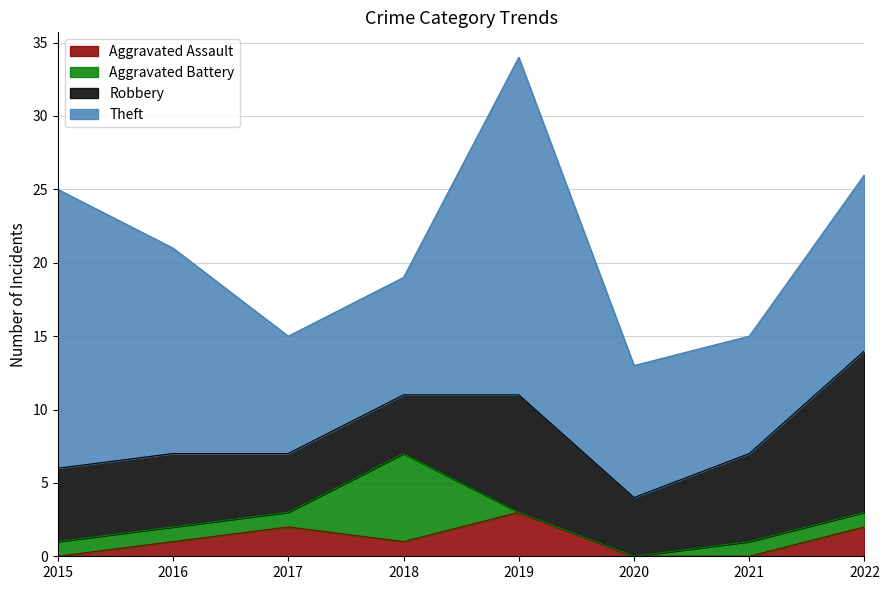

What is the value of the Robbery point at the 8th from the left?

11